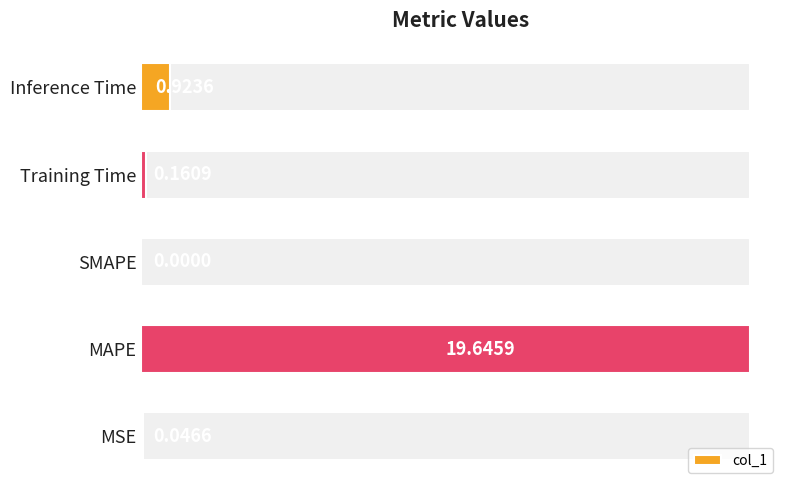

Rank the categories by value from lowest to highest.

SMAPE, MSE, Training Time, Inference Time, MAPE